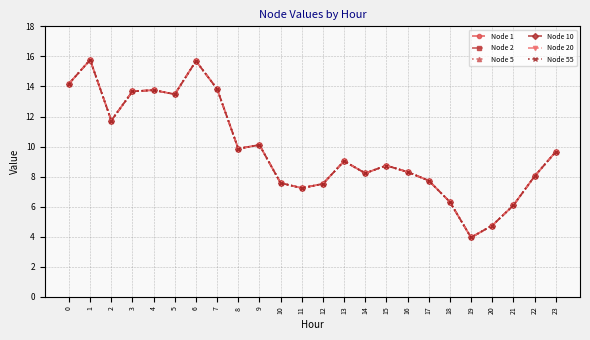

What is the sum of the Node 5 values at 2 and 22?

19.7